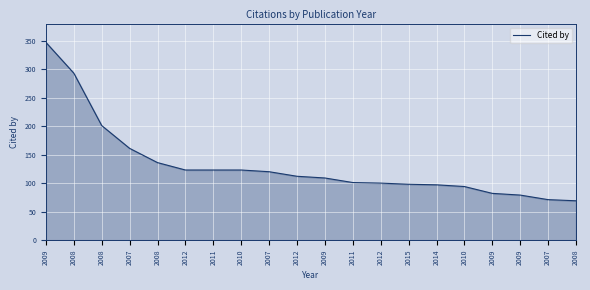

What is the sum of the values at 2014 and 2011?

220